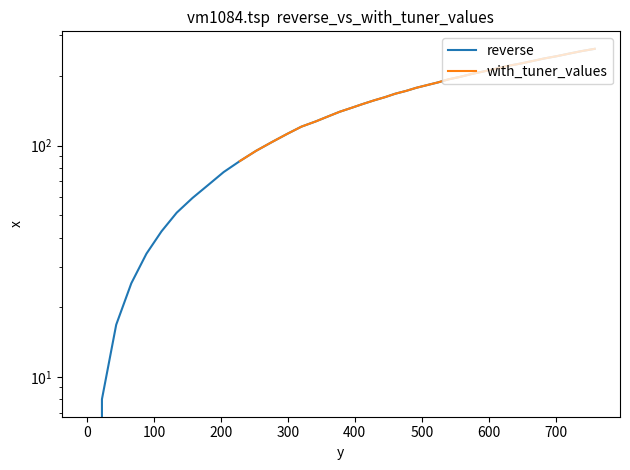

Between 0.0 and 181.2, which is larger?

181.2